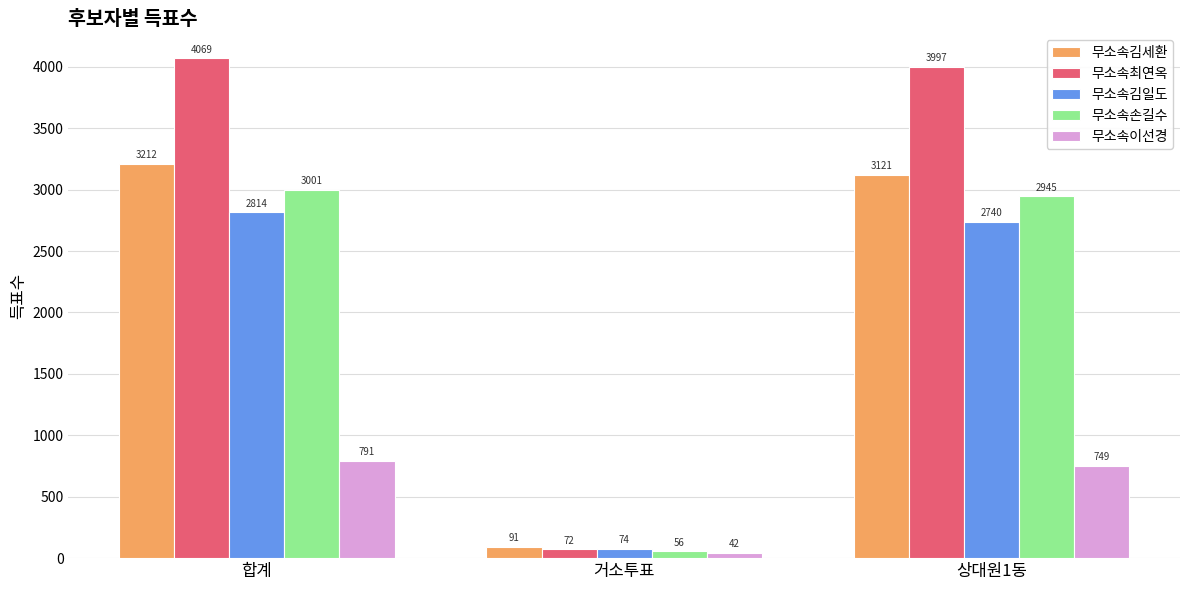

How many categories are shown in the chart?

3